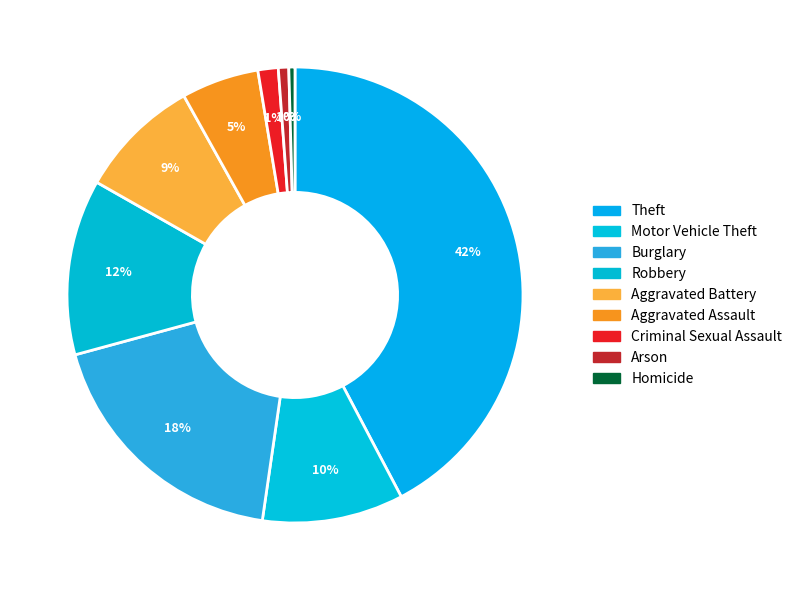

How many slices are in this pie chart?

9